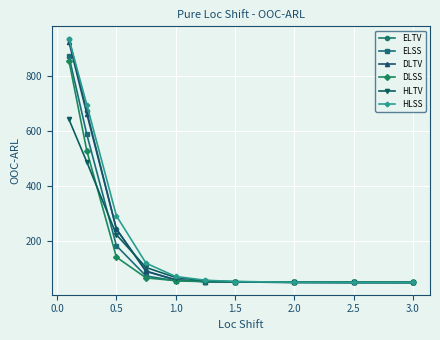

True or false: ELSS and HLTV intersect in this chart.

True